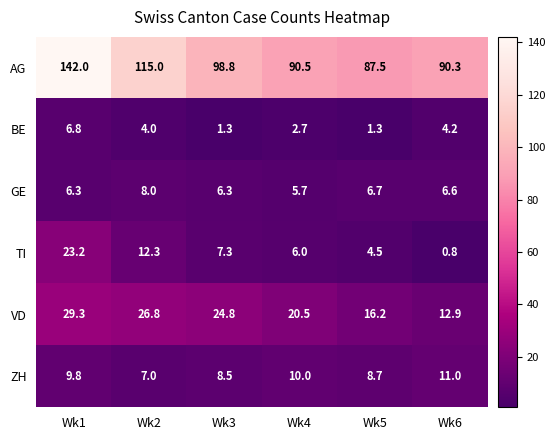

What is the spread (max minus min) of values at Wk3?

97.5